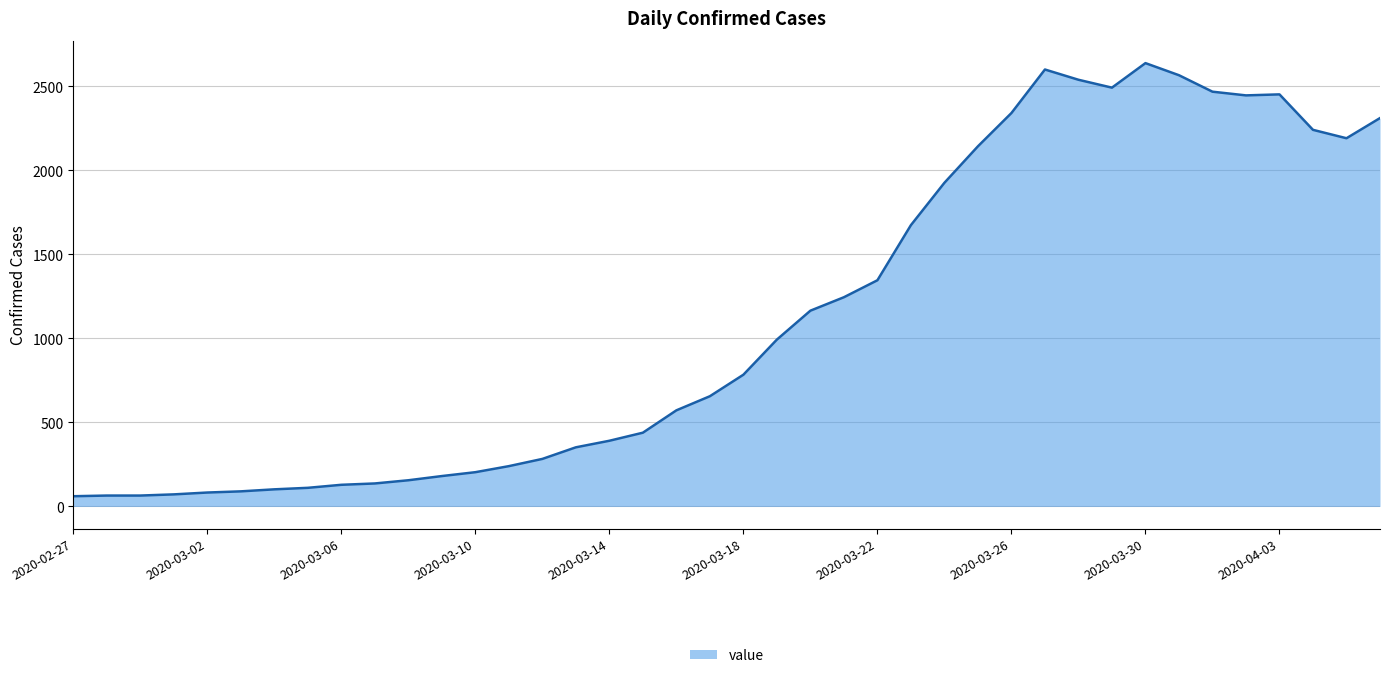

What is the greatest value displayed?

2638